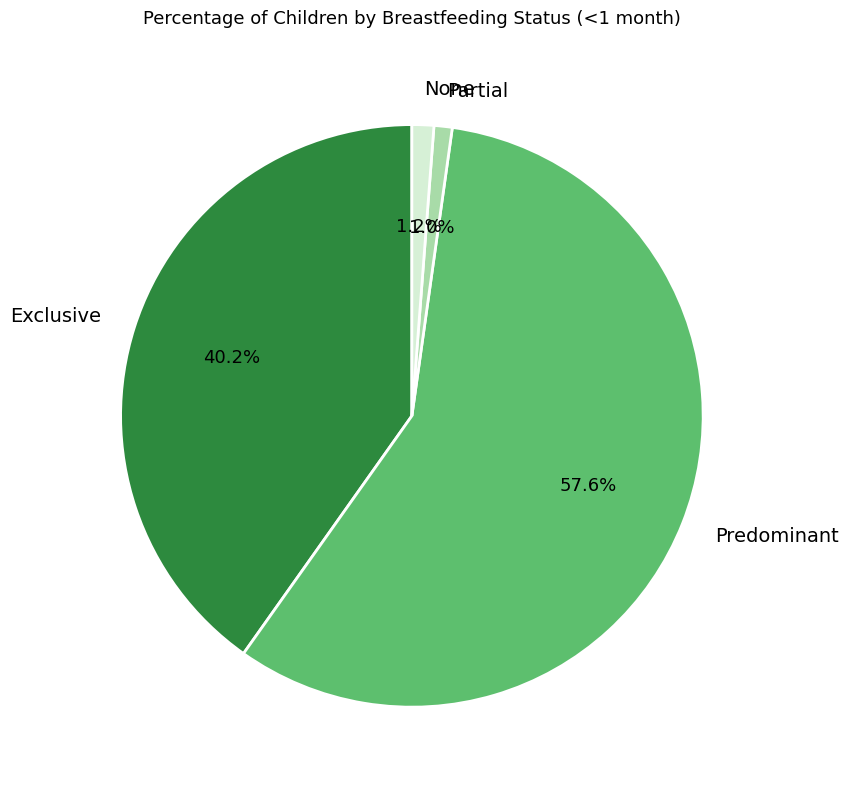

Does None represent more than half of the total?

No